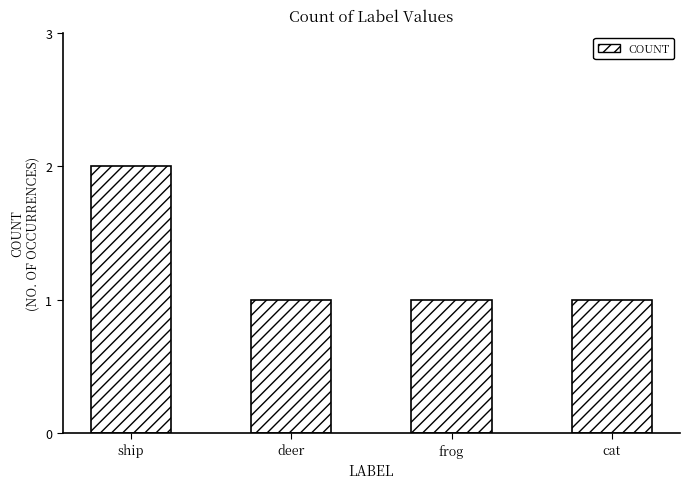

Reading left to right, extract all data points from this chart.

ship=2	deer=1	frog=1	cat=1